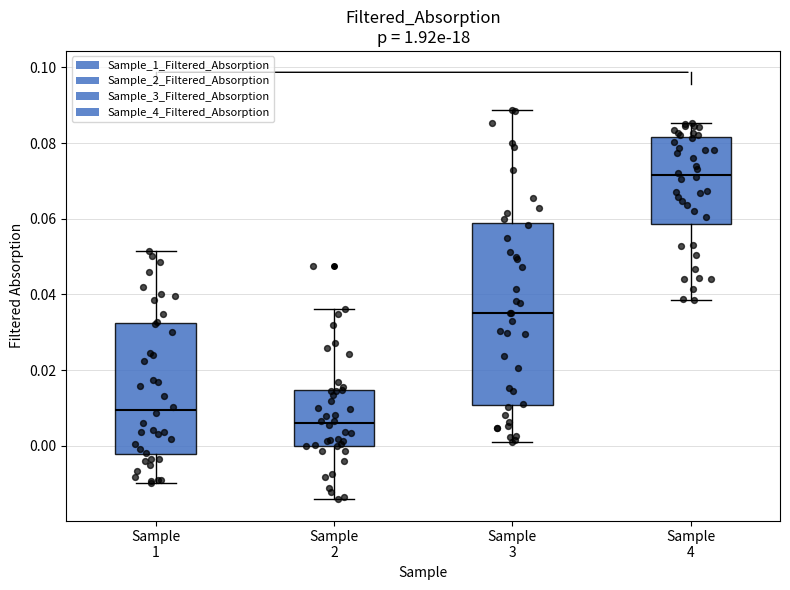

Where is the lower edge of the box for Sample 2 on the y-axis? The values are not printed on the chart, so give them approximately, as read against the axis.

0.000